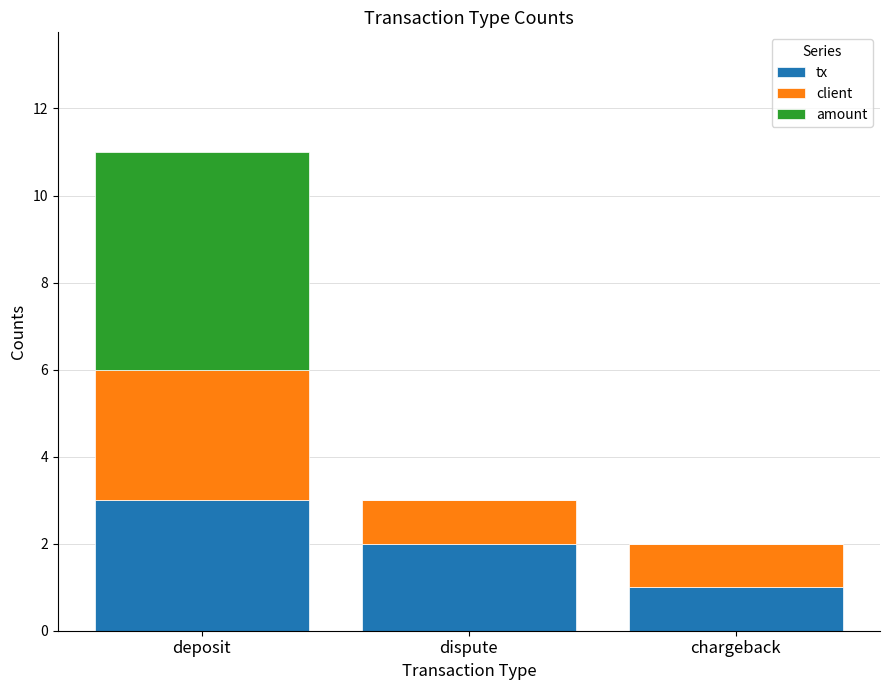

What is the highest value of the tx series?

3